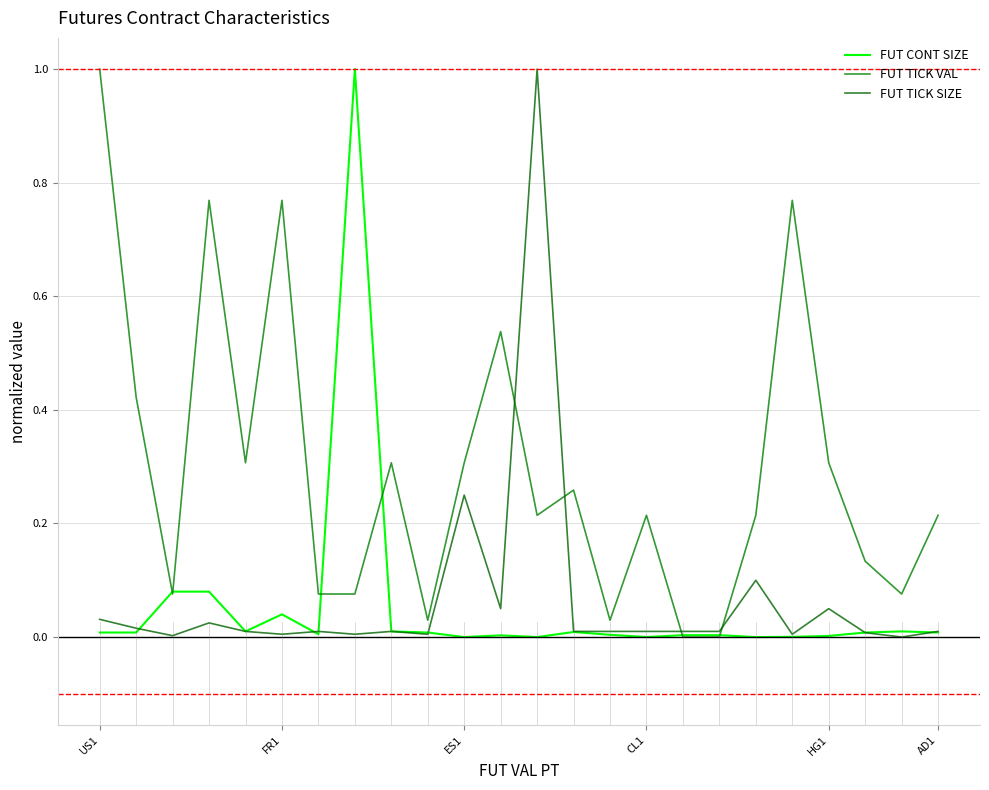

After their last crossing, which series has the higher values: FUT TICK VAL or FUT CONT SIZE?

FUT TICK VAL